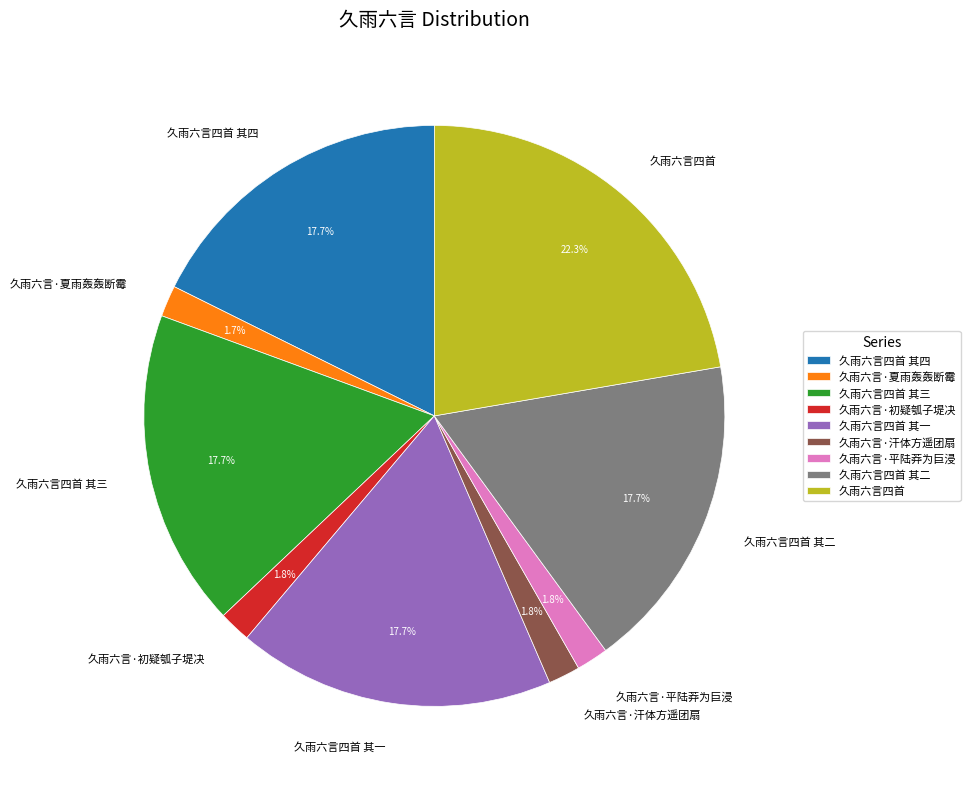

To the nearest percent, what is the average slice percentage?

11%